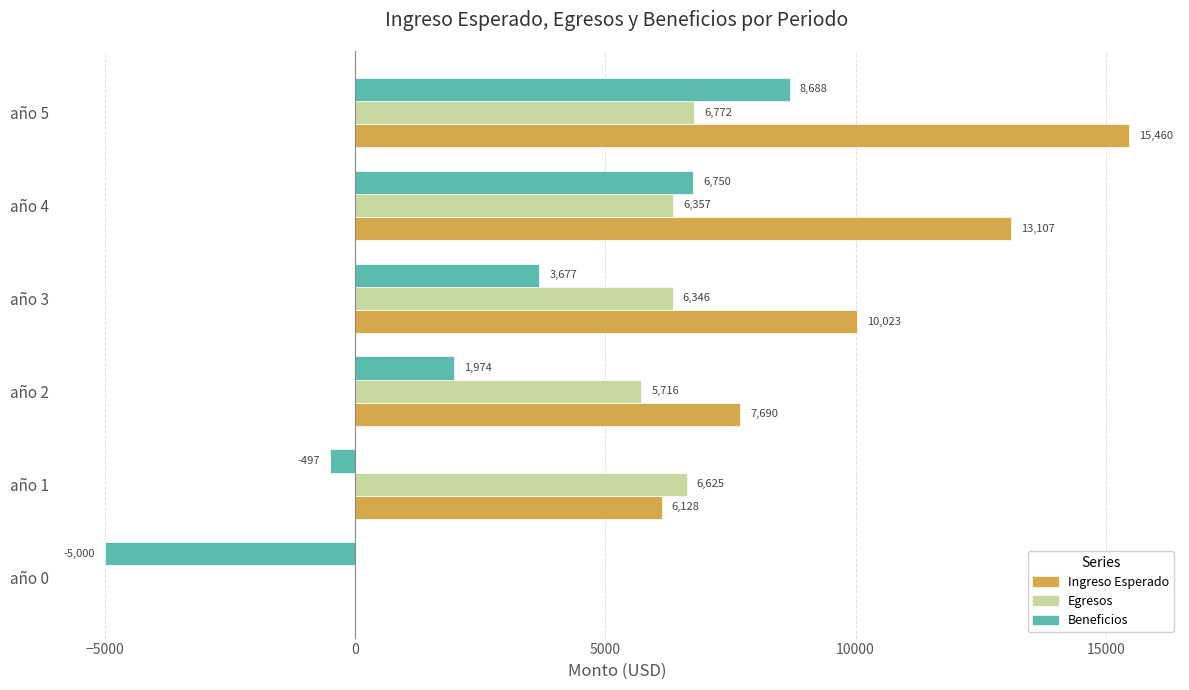

What is the sum of all Ingreso Esperado values?

52408.0